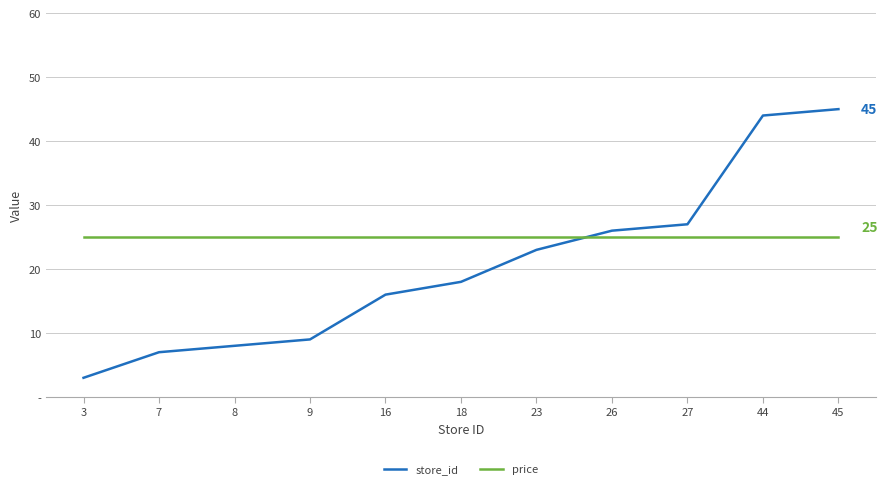

Which series changed the most between 23 and 26?

store_id